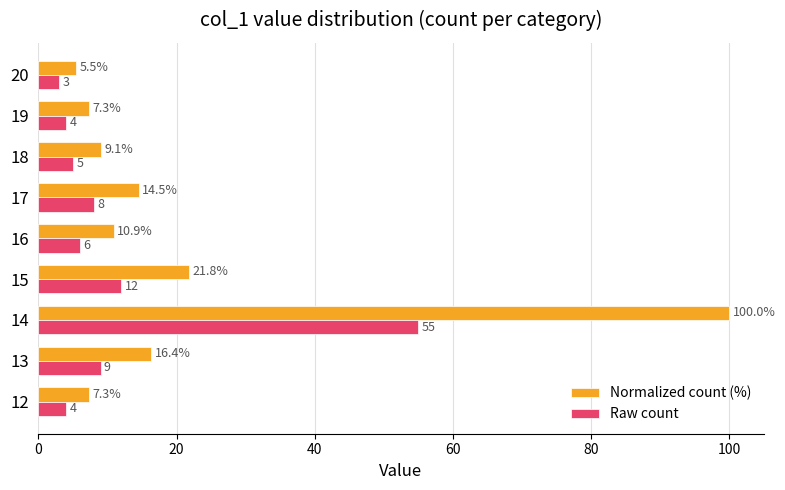

Which label corresponds to the largest value in the chart?

14